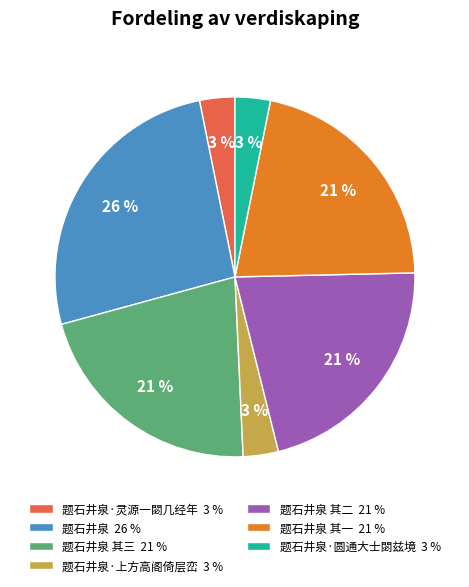

To the nearest percent, what is the average slice percentage?

14%